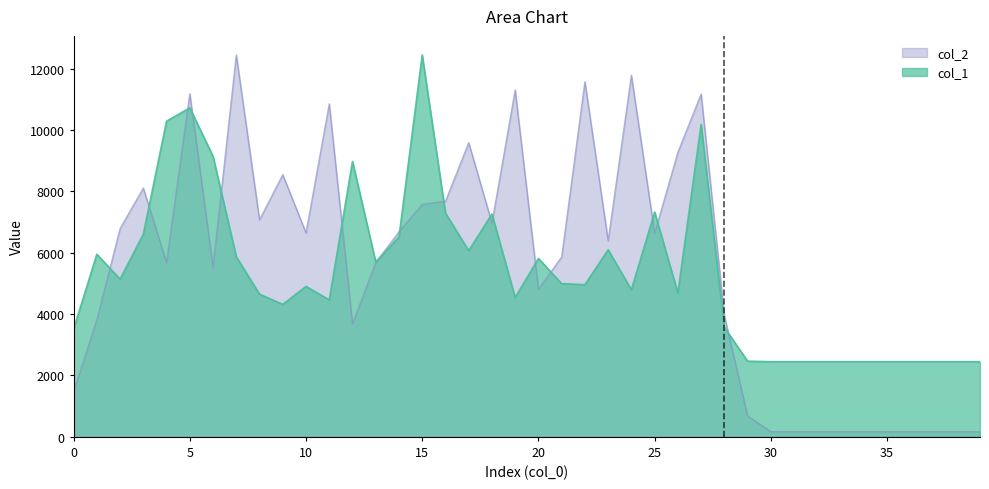

True or false: col_2 and col_1 intersect in this chart.

True